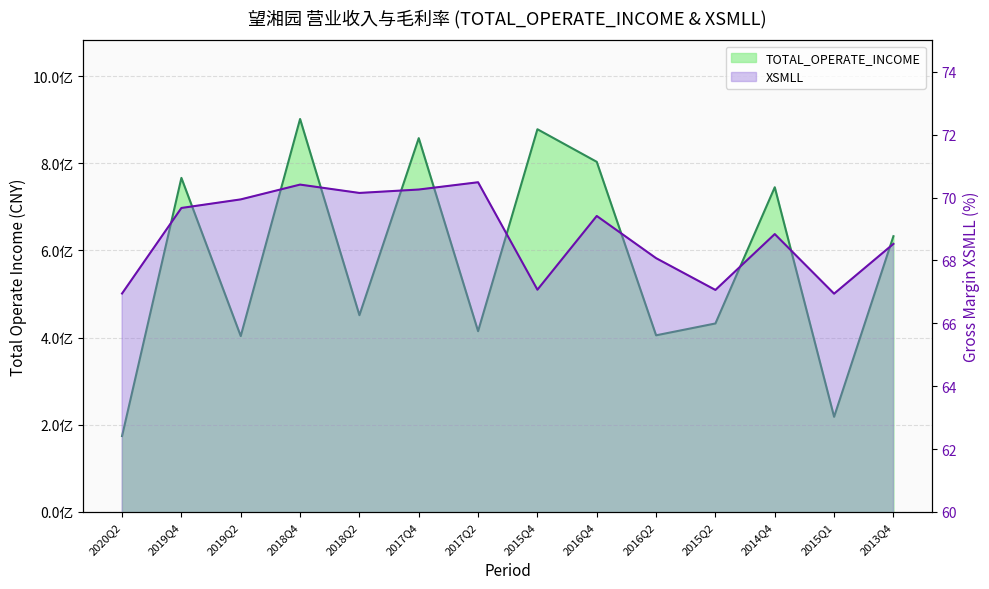

Does the chart display data point markers on the line(s)?

No